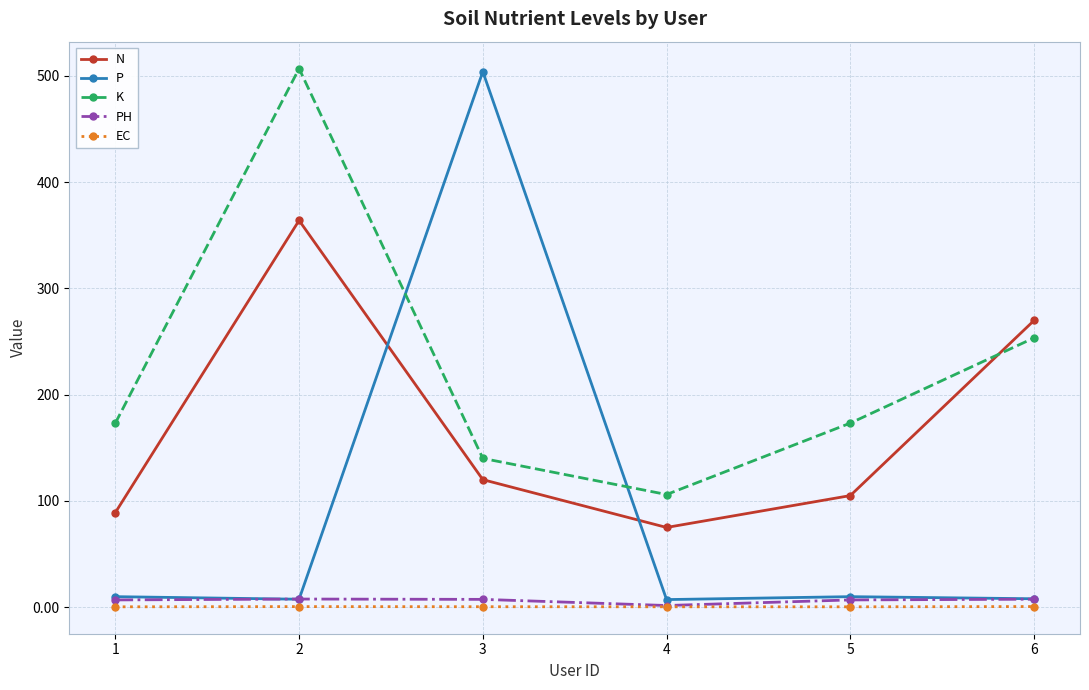

What is the sum of the N values at 6 and 2?

633.8